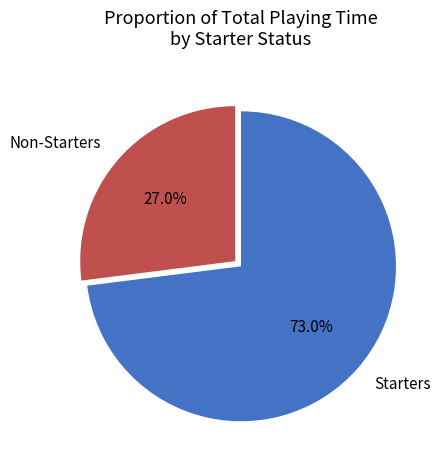

What is the ratio of the value at Non-Starters to the value at Starters?

0.4